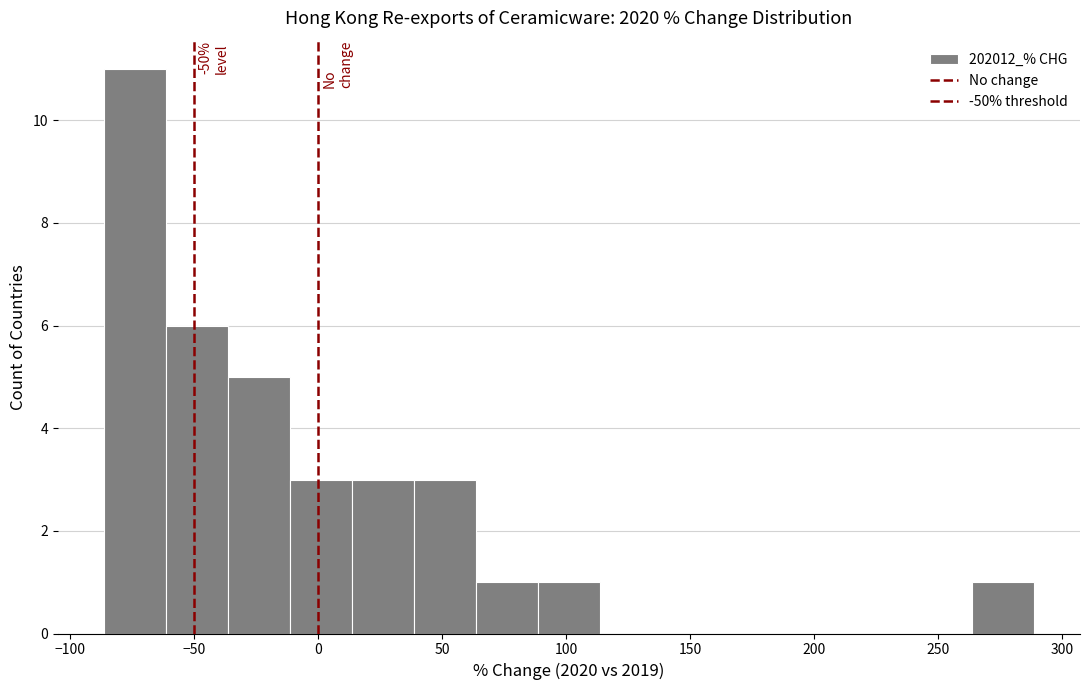

Which range on the x-axis has the tallest bar?

-85 to -60